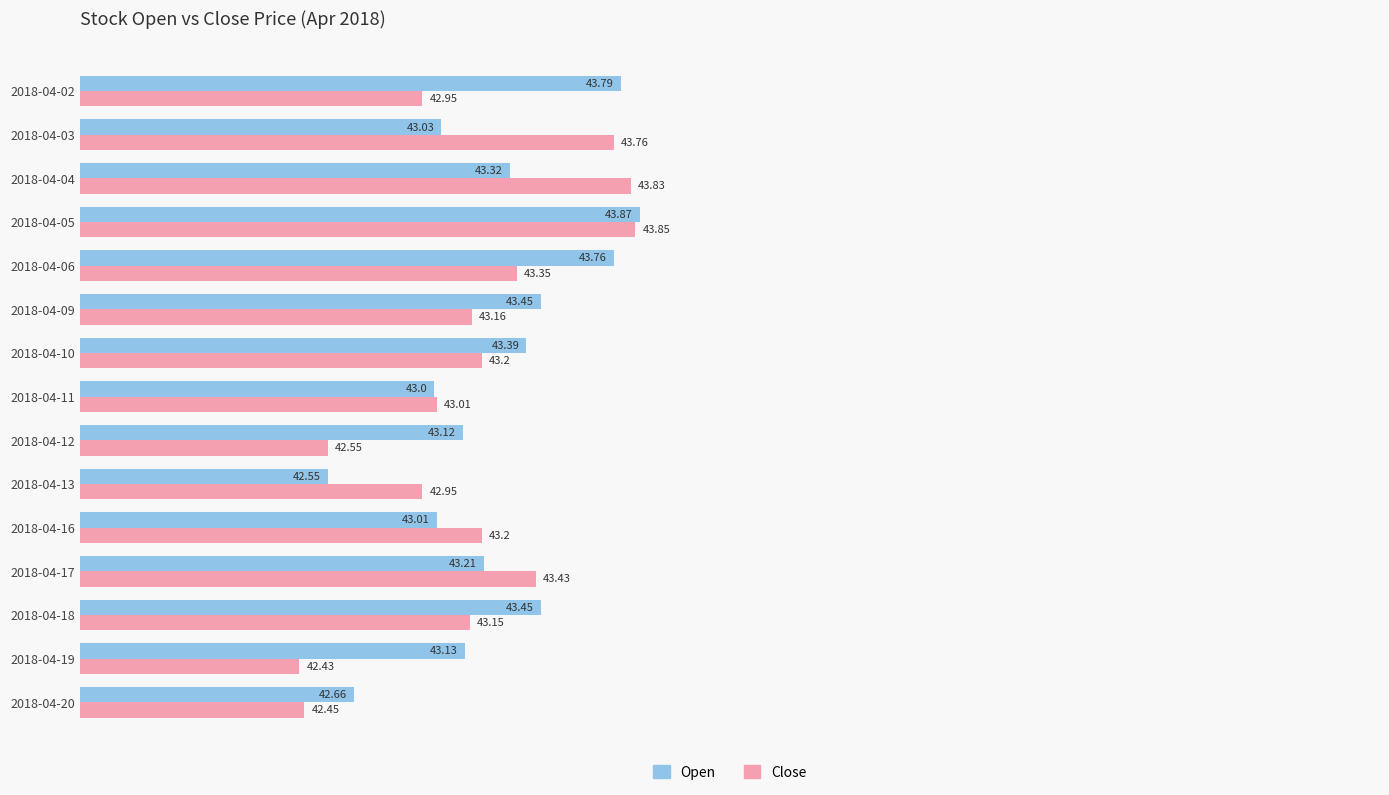

Rank the series by their maximum value, from highest to lowest.

Open, Close